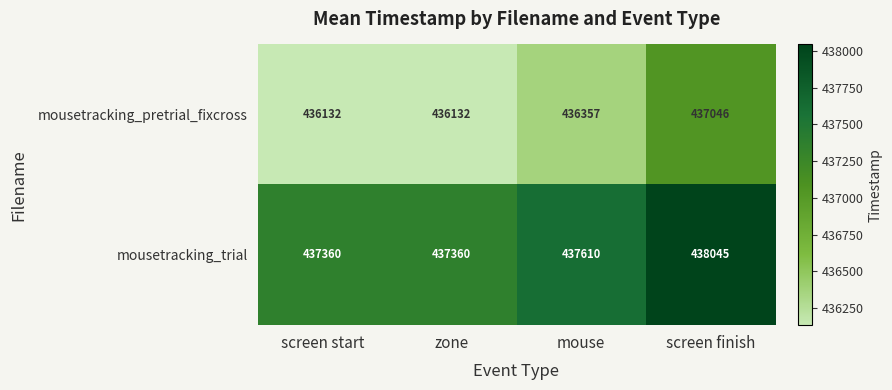

What is the smallest value displayed?

436132